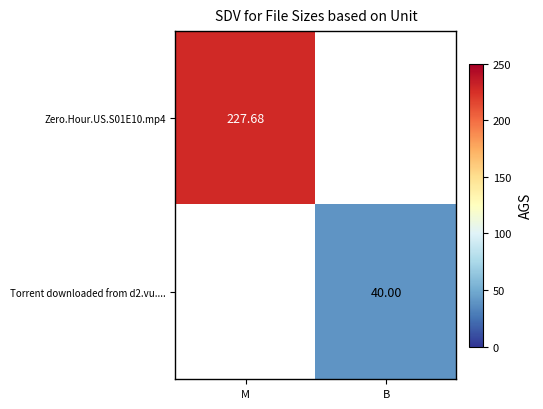

How many values in Torrent downloaded from d2.vu.... are above zero?

1